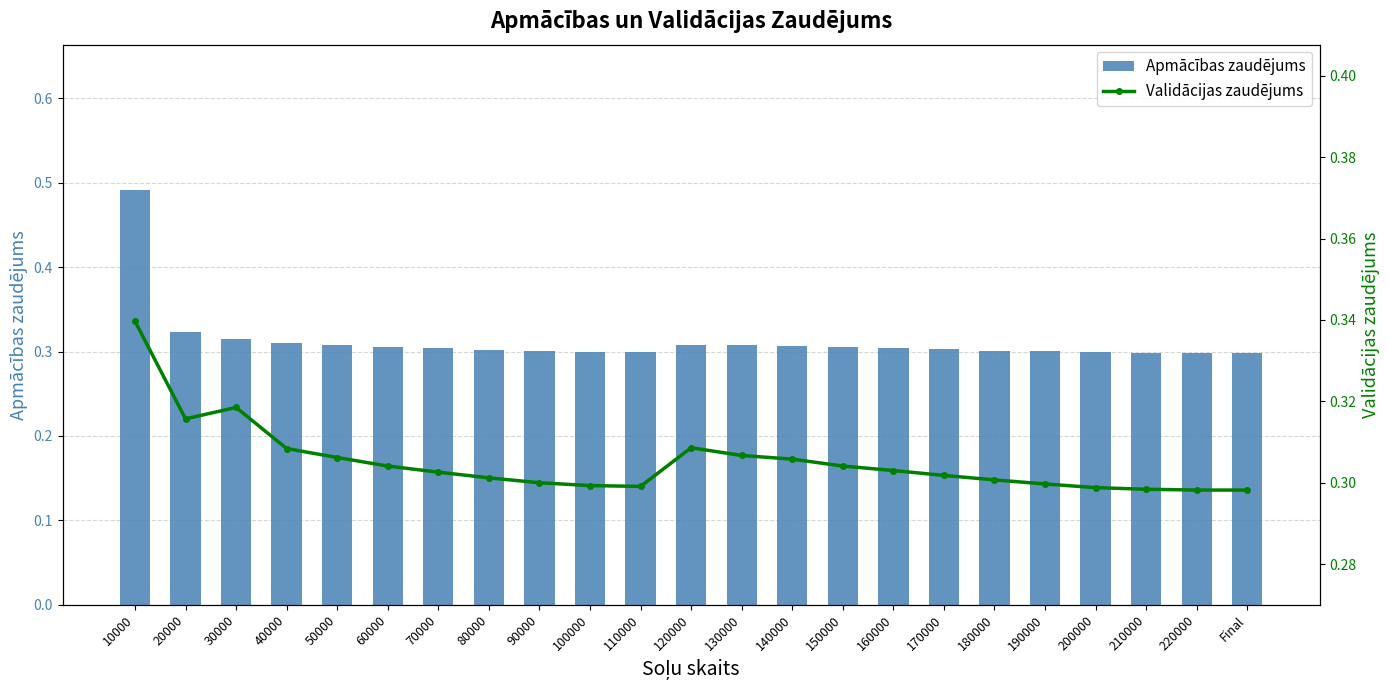

Reading left to right, what are all the values shown in this chart?

Apmācības zaudējums: 10000=0.5	20000=0.3	30000=0.3	40000=0.3	50000=0.3	60000=0.3	70000=0.3	80000=0.3	90000=0.3	100000=0.3	110000=0.3	120000=0.3	130000=0.3	140000=0.3	150000=0.3	160000=0.3	170000=0.3	180000=0.3	190000=0.3	200000=0.3	210000=0.3	220000=0.3	Final=0.3
Validācijas zaudējums: 10000=0.3	20000=0.3	30000=0.3	40000=0.3	50000=0.3	60000=0.3	70000=0.3	80000=0.3	90000=0.3	100000=0.3	110000=0.3	120000=0.3	130000=0.3	140000=0.3	150000=0.3	160000=0.3	170000=0.3	180000=0.3	190000=0.3	200000=0.3	210000=0.3	220000=0.3	Final=0.3